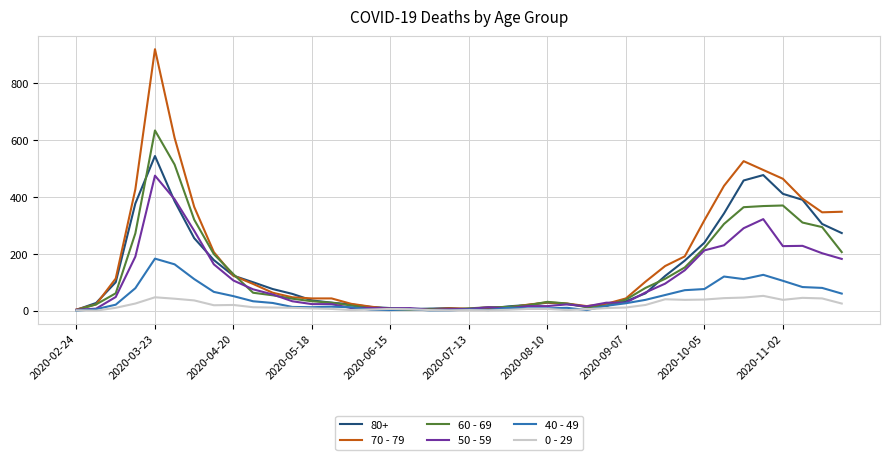

Which series has the largest range (max minus min)?

70 - 79